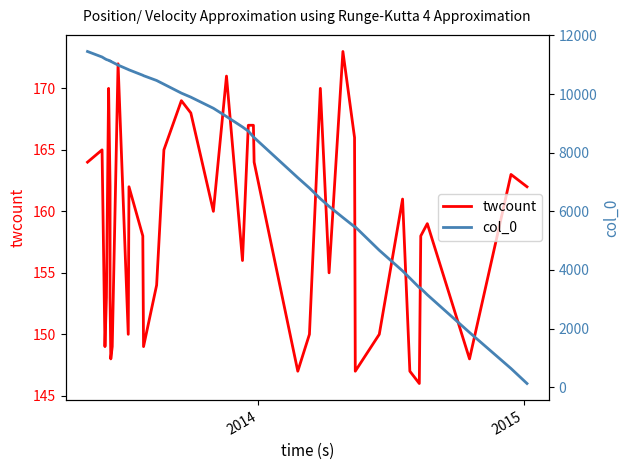

Reading right to left, list all the values displayed in this chart.

twcount: 162	163	148	159	158	146	147	161	150	147	166	173	155	170	150	147	164	167	167	156	171	160	168	169	165	154	149	158	162	150	172	149	148	153	162	170	153	149	165	164
col_0: 125	637	1866	3153	3371	3397	3722	3967	4671	5468	5473	5788	6168	6431	6795	7148	8516	8541	8737	8879	9235	9517	9896	10034	10338	10464	10629	10643	10828	10840	10990	11092	11116	11128	11136	11154	11179	11206	11266	11454